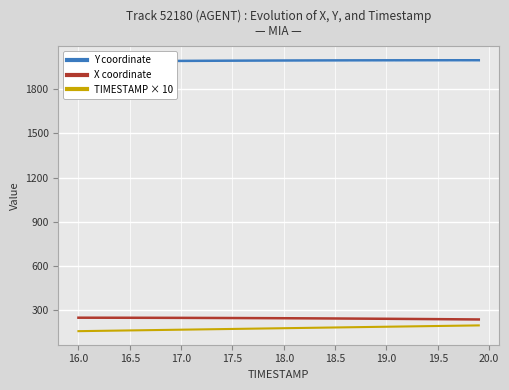

What is the lowest value of the TIMESTAMP × 10 series?

160.0